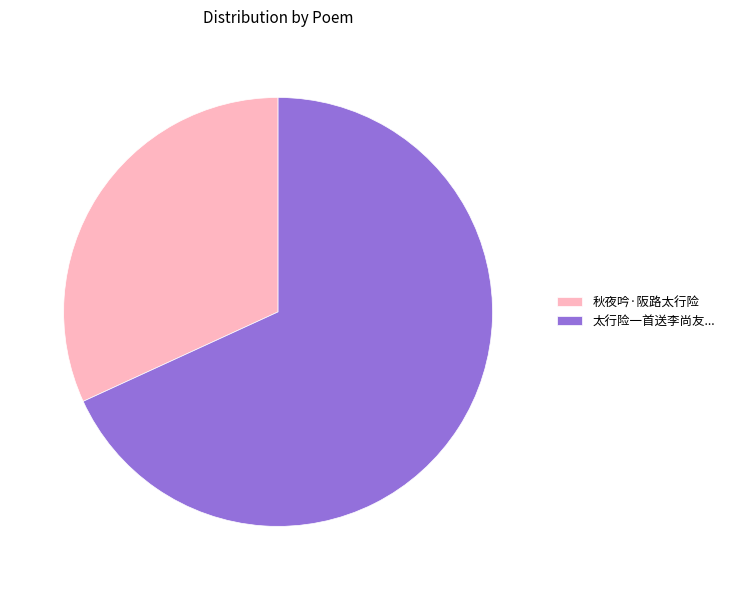

Rank the categories by value from highest to lowest.

太行险一首送李尚友..., 秋夜吟·阪路太行险